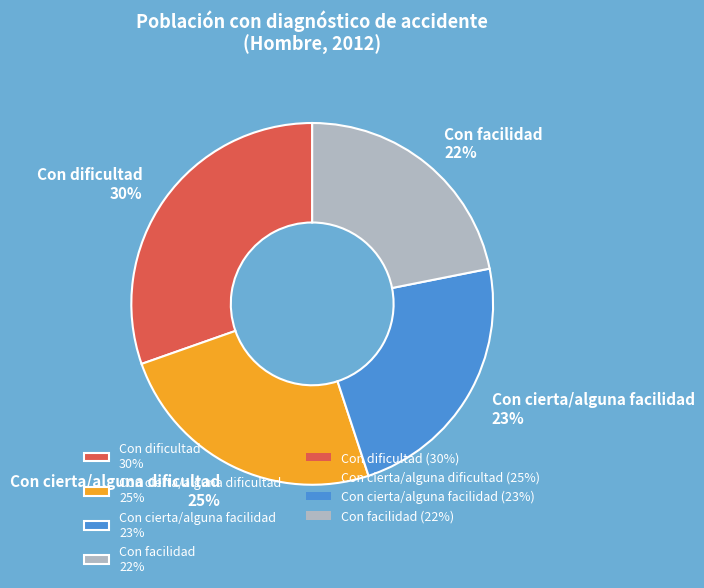

To the nearest percent, what is the difference between the Con cierta/alguna dificultad and Con cierta/alguna facilidad slice percentages?

2%